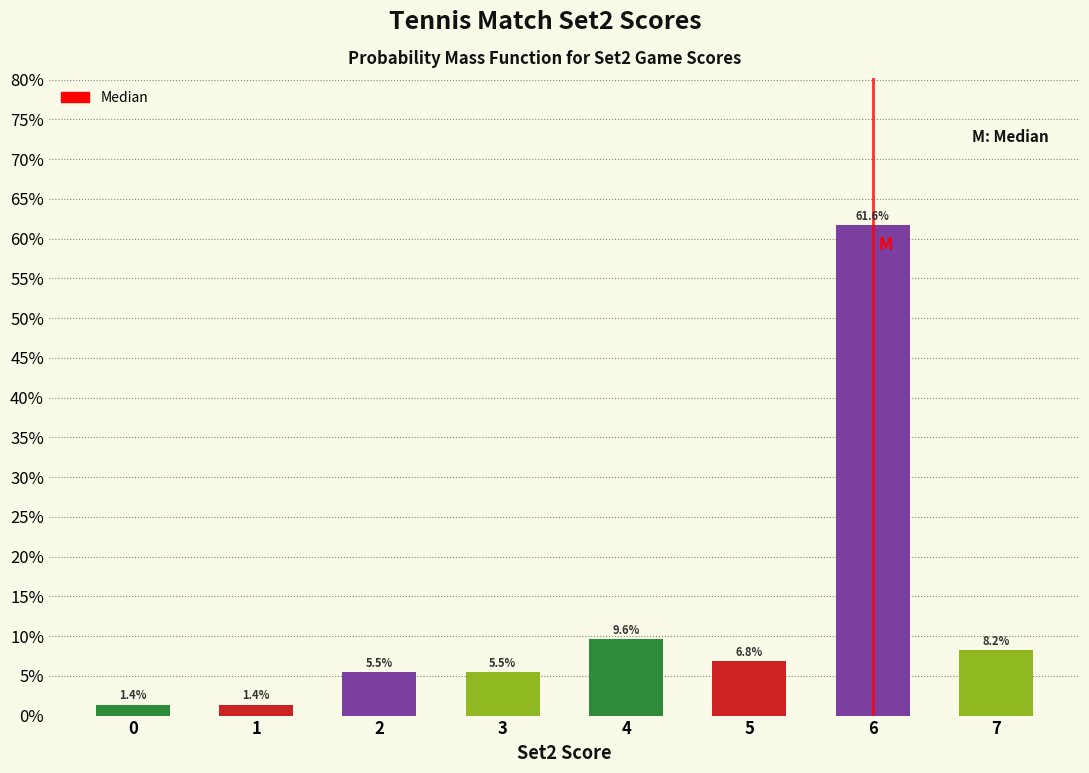

Does the chart contain any negative values?

No